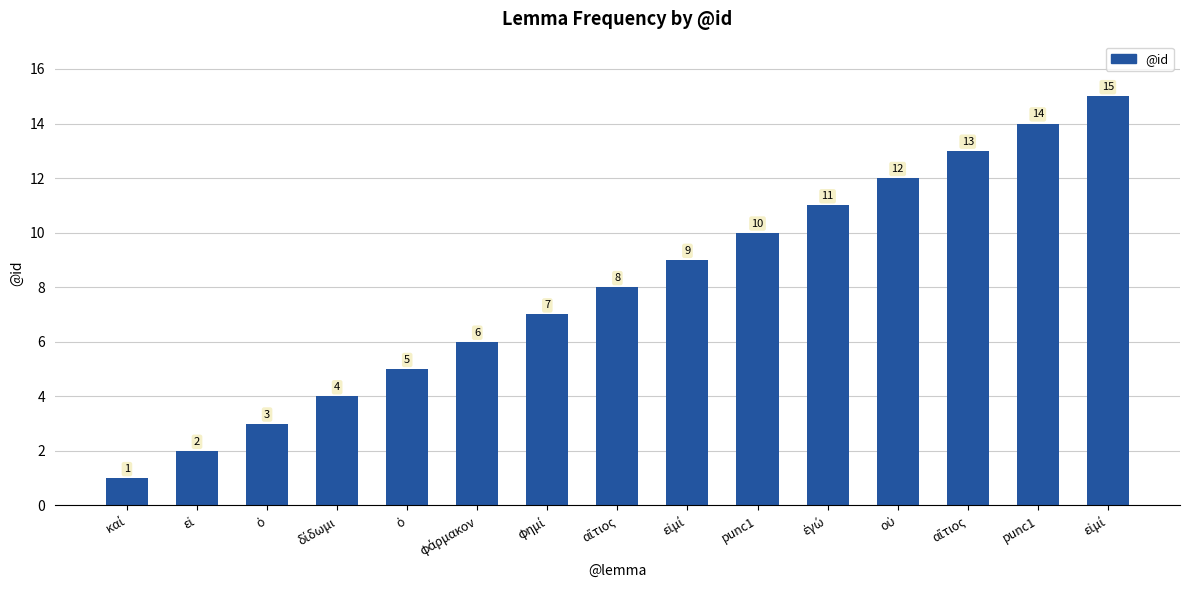

Reading left to right, list all the values displayed in this chart.

καί=1	εἰ=2	ὁ=3	δίδωμι=4	ὁ=5	φάρμακον=6	φημί=7	αἴτιος=8	εἰμί=9	punc1=10	ἐγώ=11	οὐ=12	αἴτιος=13	punc1=14	εἰμί=15